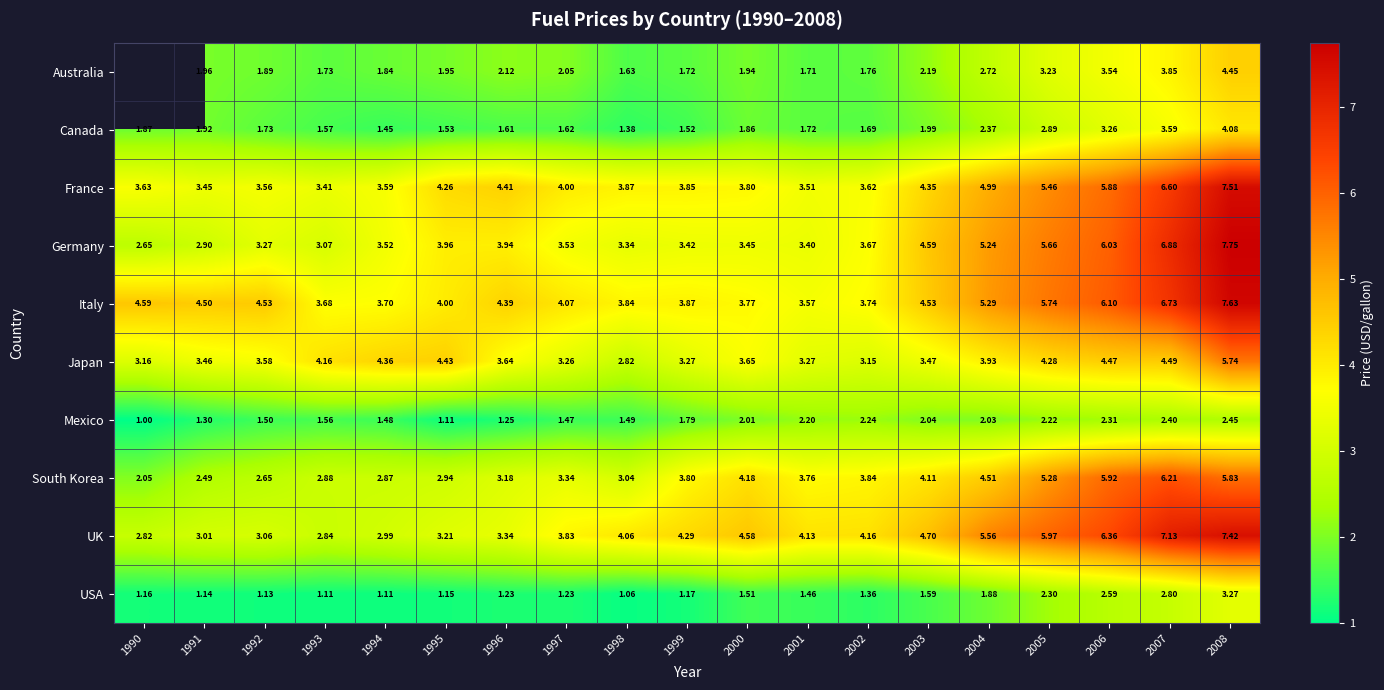

The value of Japan at 1990 is 5.0. True or false?

False